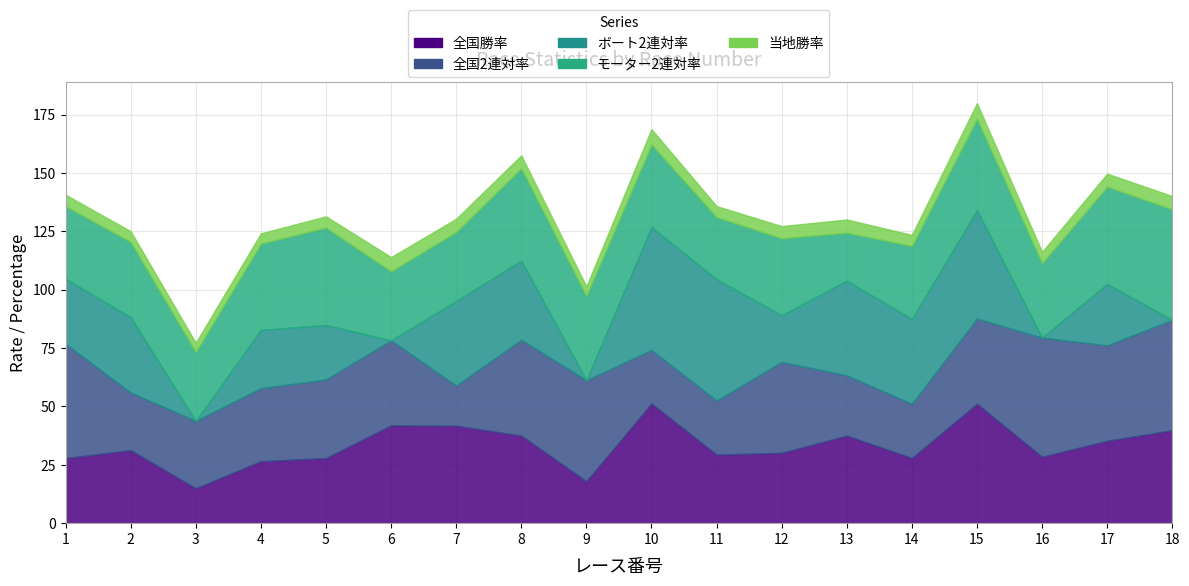

What is the approximate value of 当地勝率 at 11?

4.7